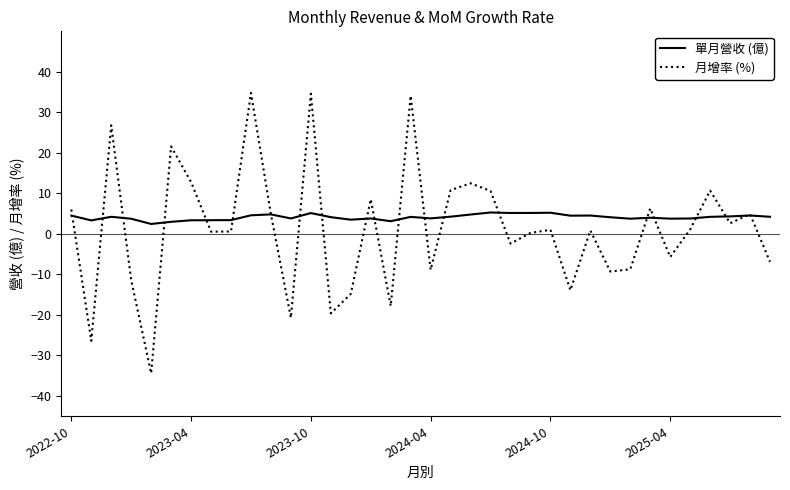

Which series has the largest range (max minus min)?

月增率 (%)